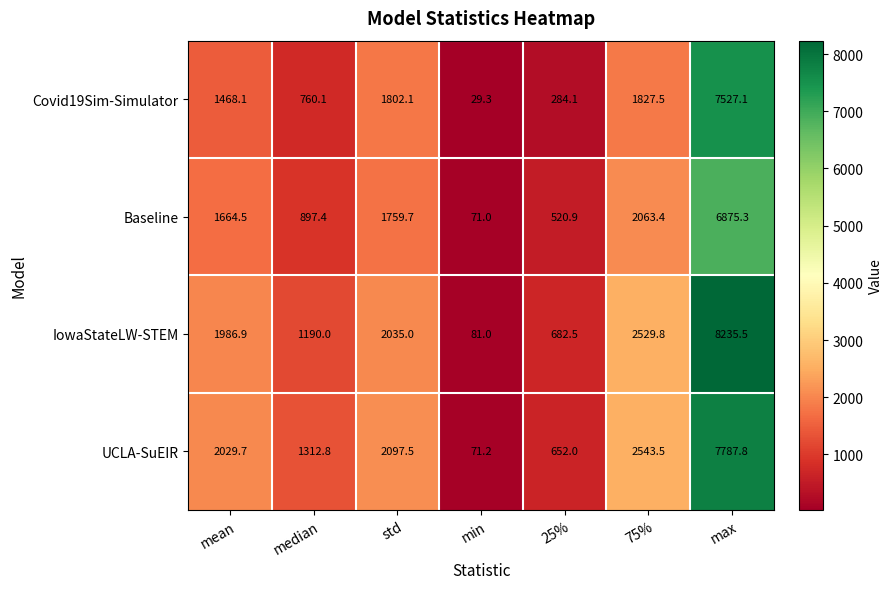

What value does the Baseline series have at median?

897.4